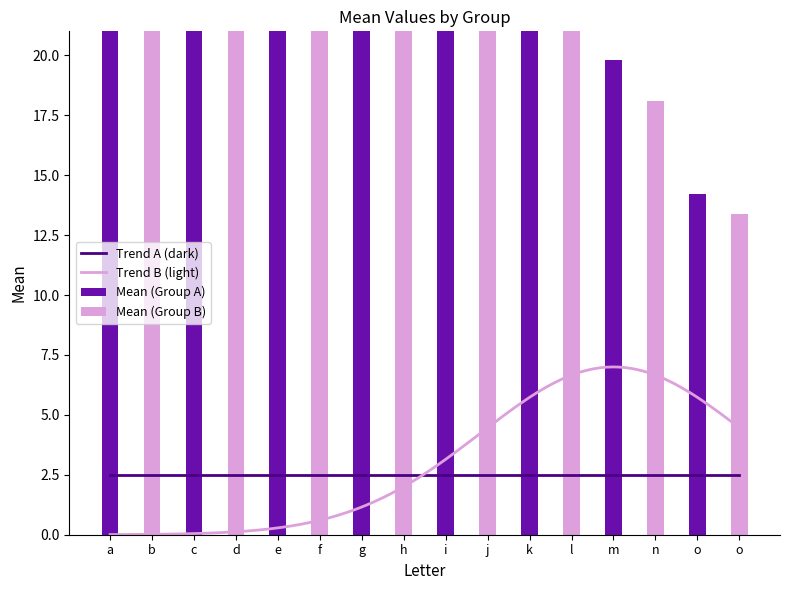

Is it true that the value at k is 26.5?

True